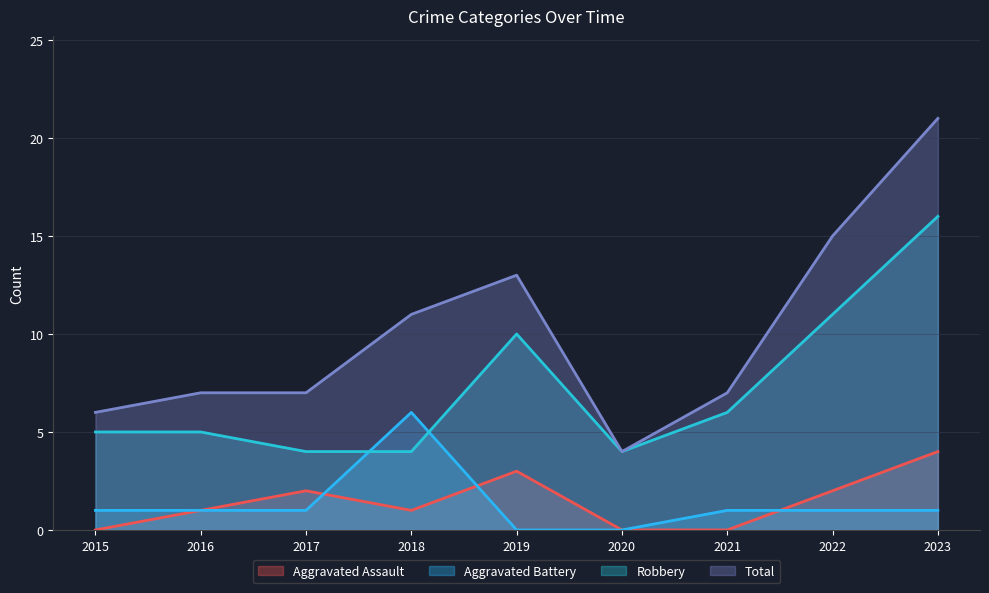

True or false: Total and Robbery cross at least once.

False